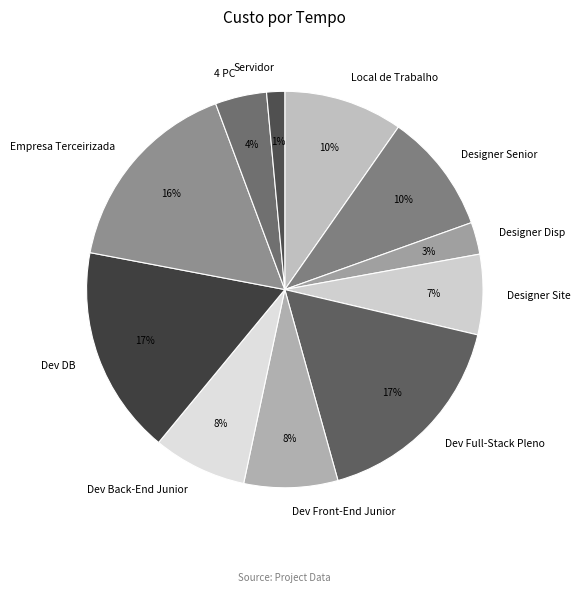

To the nearest percent, what is the difference between the largest and smallest slice percentages?

16%